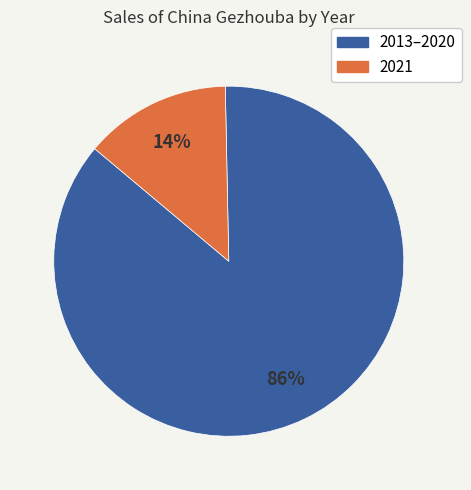

To the nearest percent, what is the average slice percentage?

50%